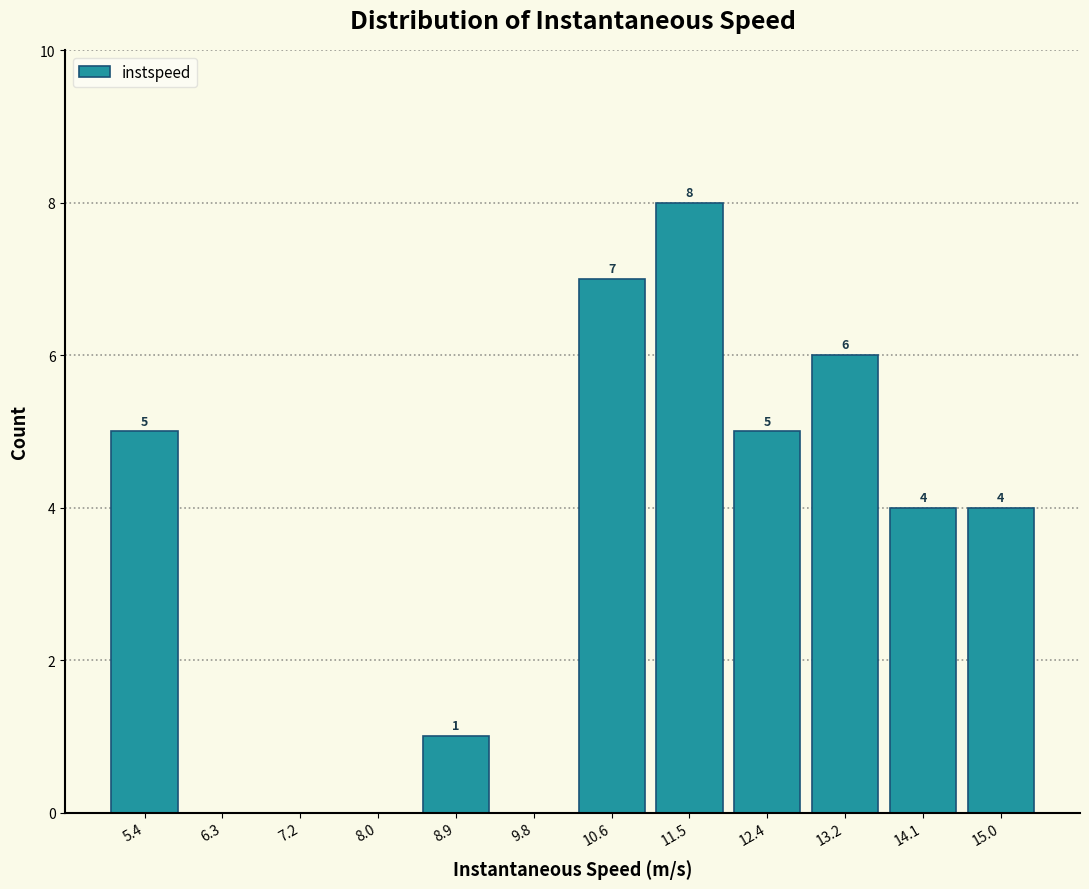

Over which range of the x-axis is the bar tallest?

11.1 to 11.9